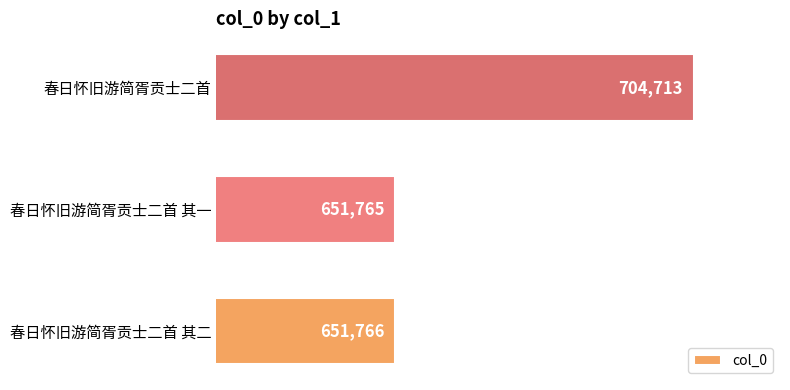

What is the sum of all values?

2008244